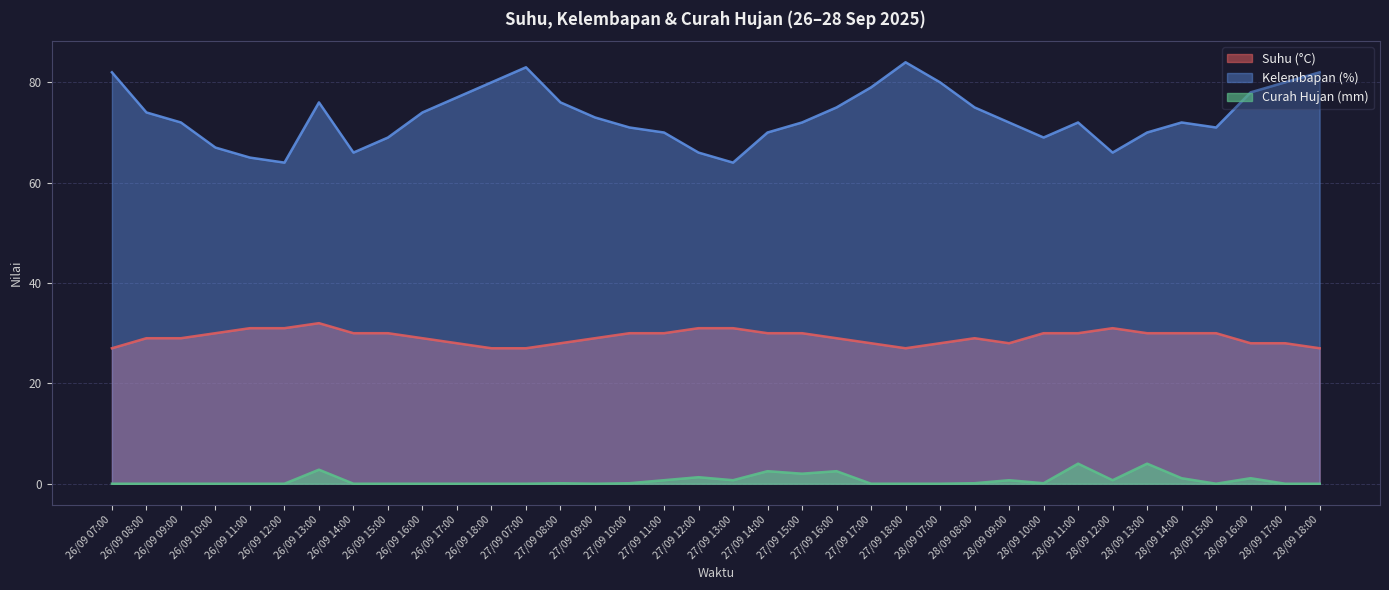

What are all the series names shown in the legend?

Suhu (°C), Kelembapan (%), Curah Hujan (mm)